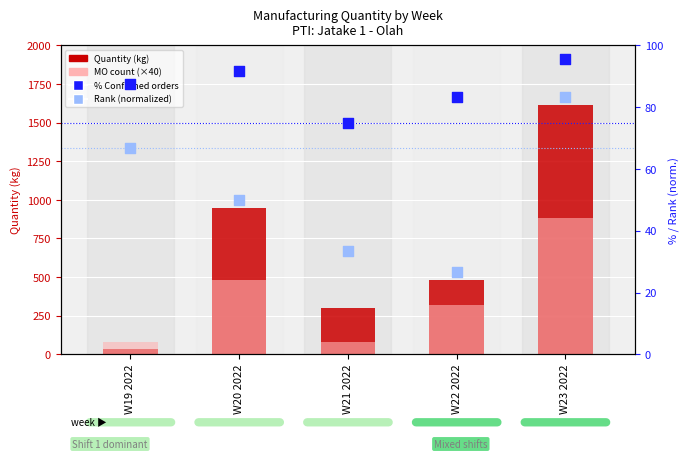

Is the value of Manufacturing Orders (×40) at W19 2022 greater than the value of Rank (normalized) at W23 2022?

No